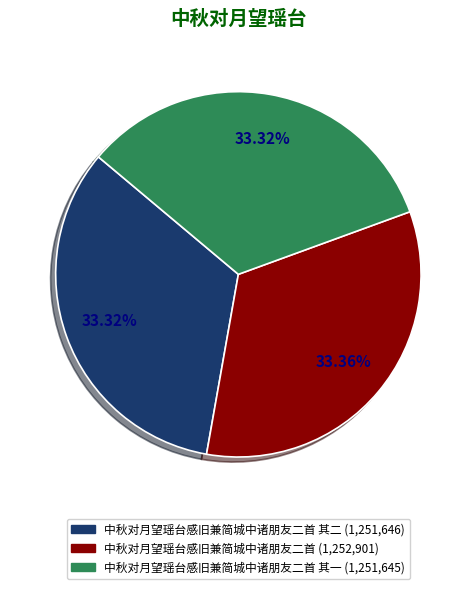

Is there any slice that represents more than half of the pie?

No